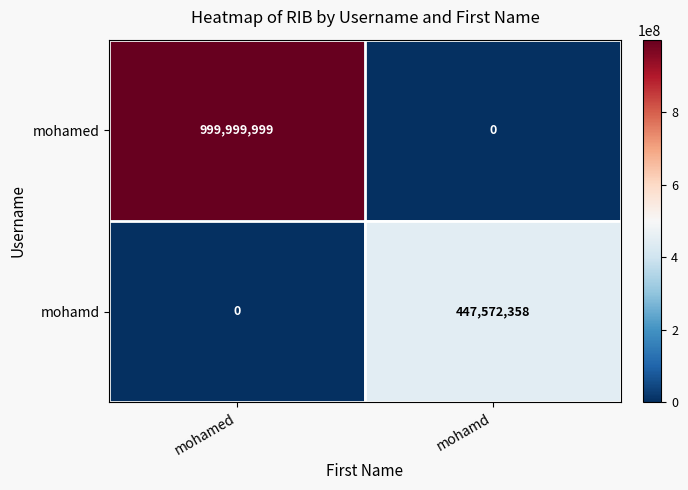

At which category is the sum across all series the highest?

mohamed